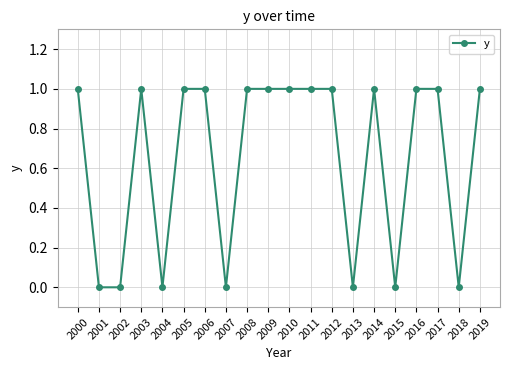

What is the change in value from 2007 to 2014?

+1